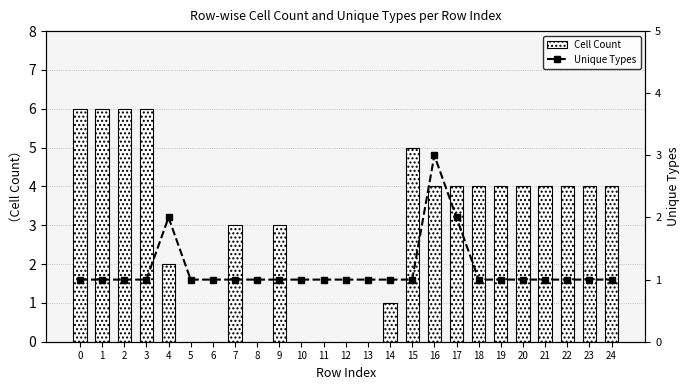

How many data points in Cell Count are above 4?

5